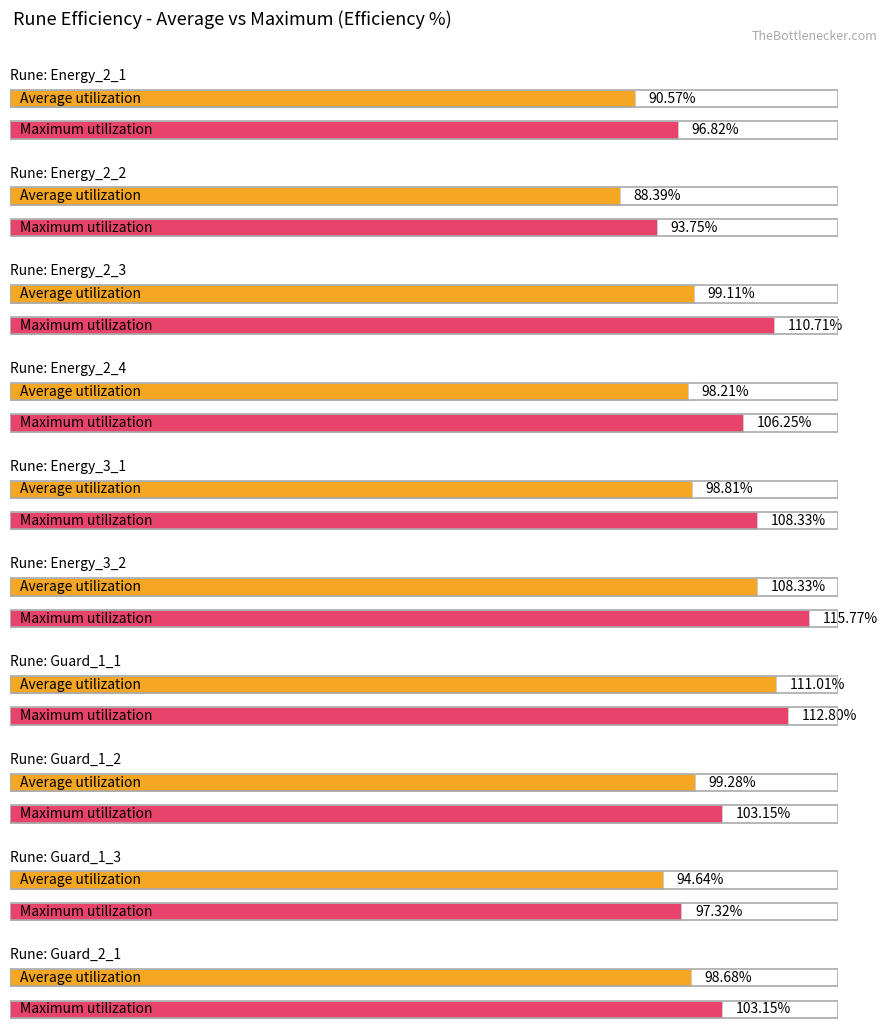

How many bars are there in total?

20